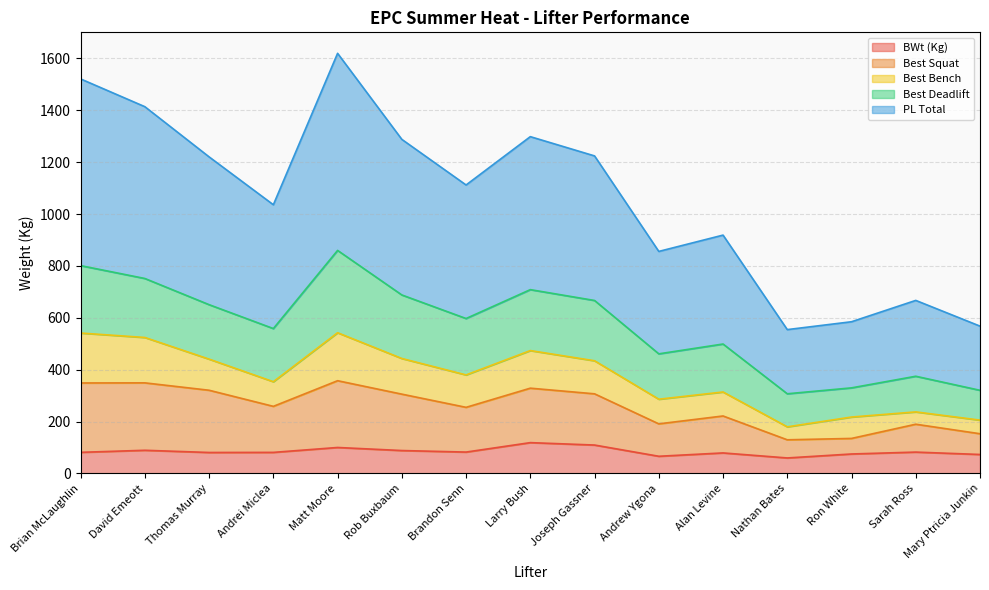

Is it true that BWt (Kg) equals 80.6 at Thomas Murray?

True